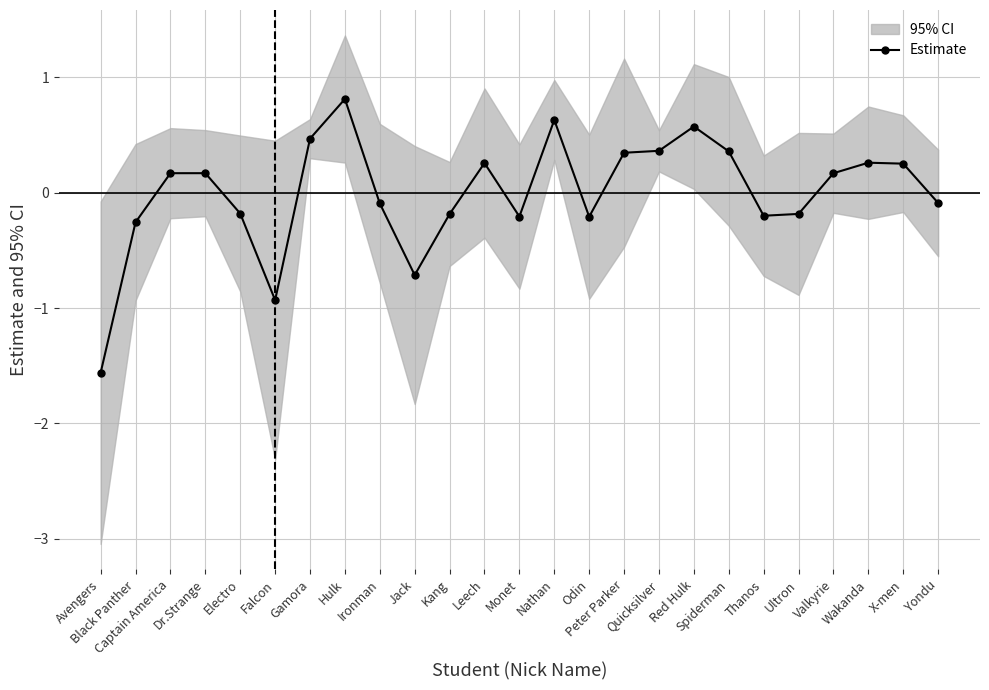

Is it true that the value at Gamora is 0.5?

True